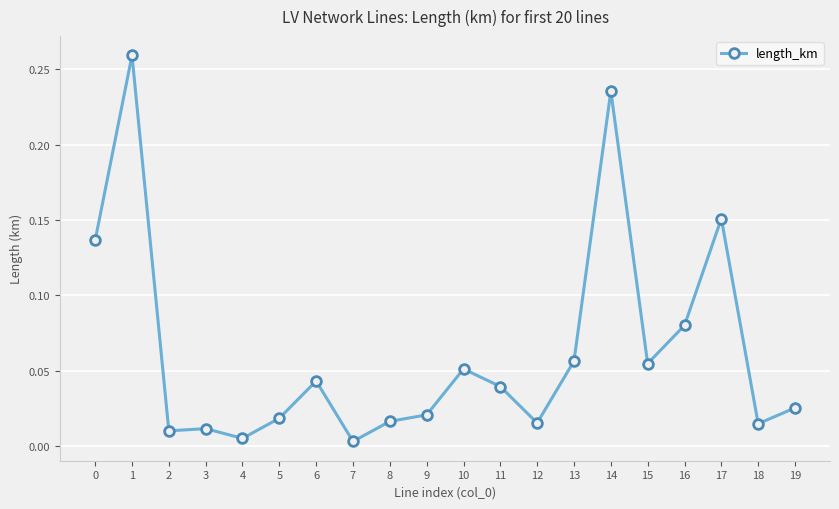

How many lines are shown in the chart?

1